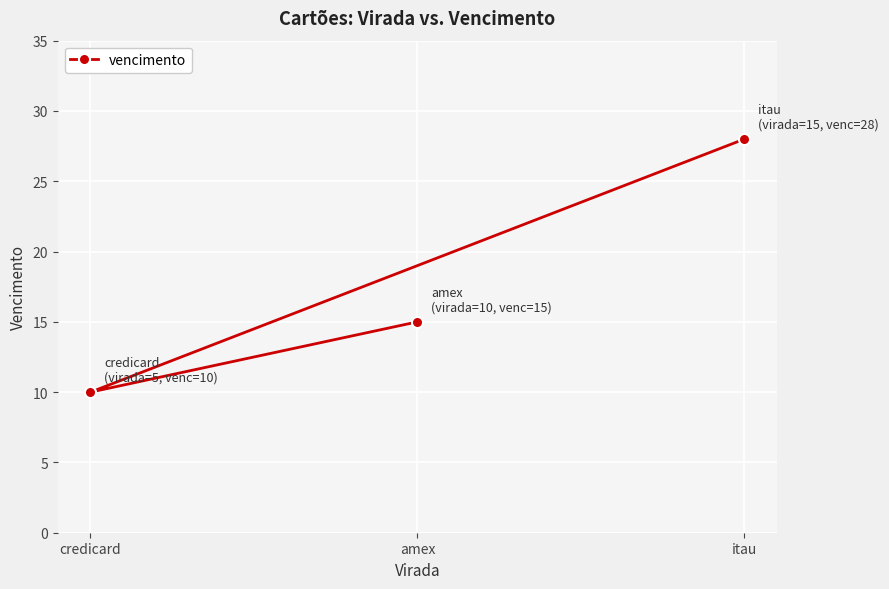

List the labels in order of value, largest first.

itau, amex, credicard